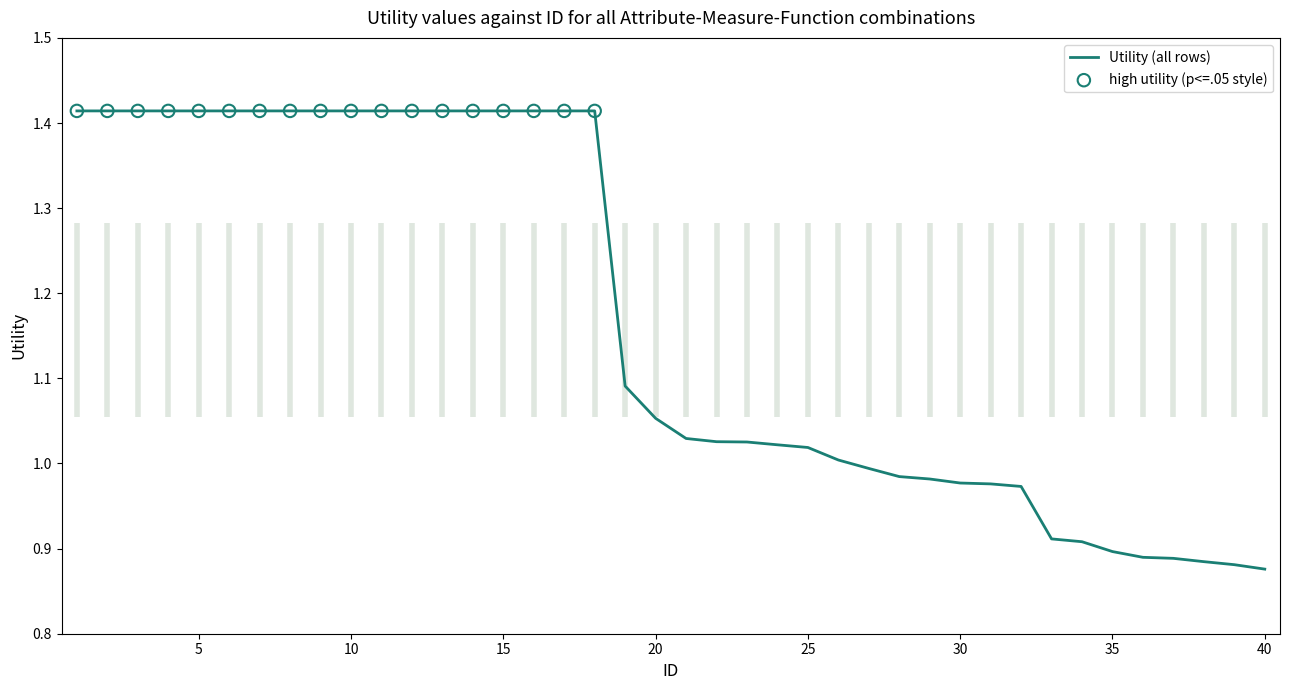

What is the difference between the maximum and minimum values?

0.5